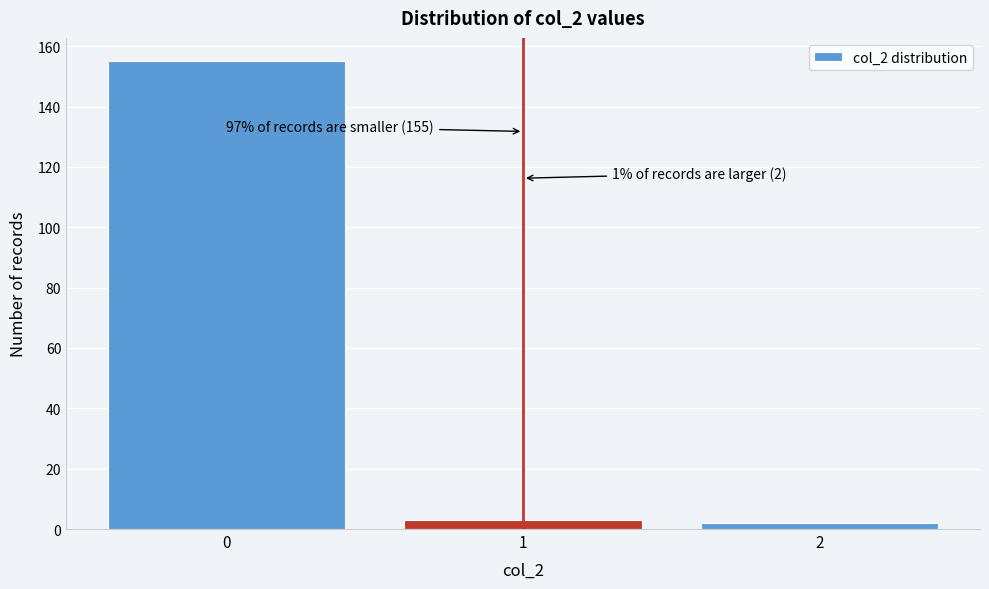

Reading left to right, transcribe all the data shown in this chart.

0=155	1=3	2=2